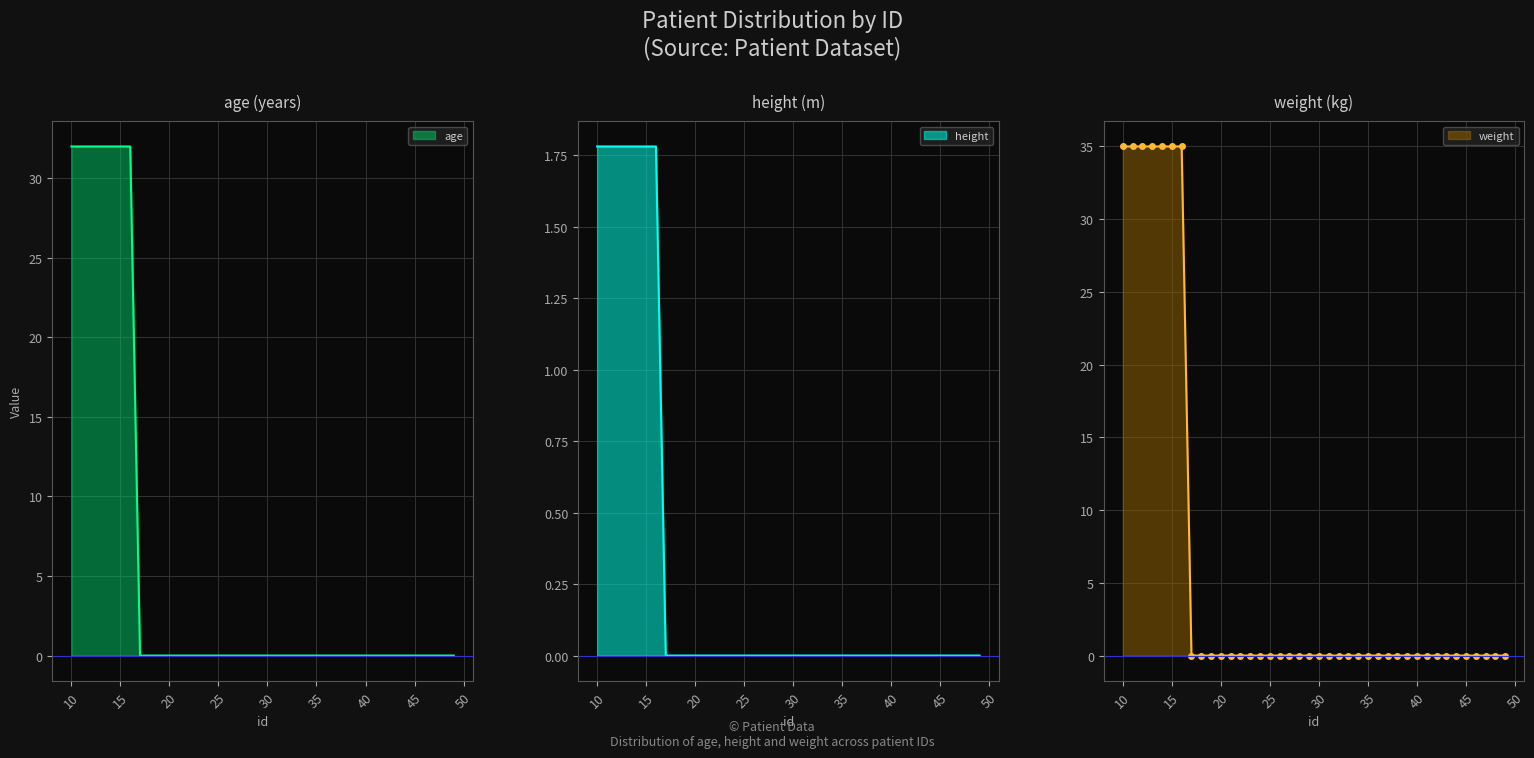

Is it true that age equals 0 at 45?

True